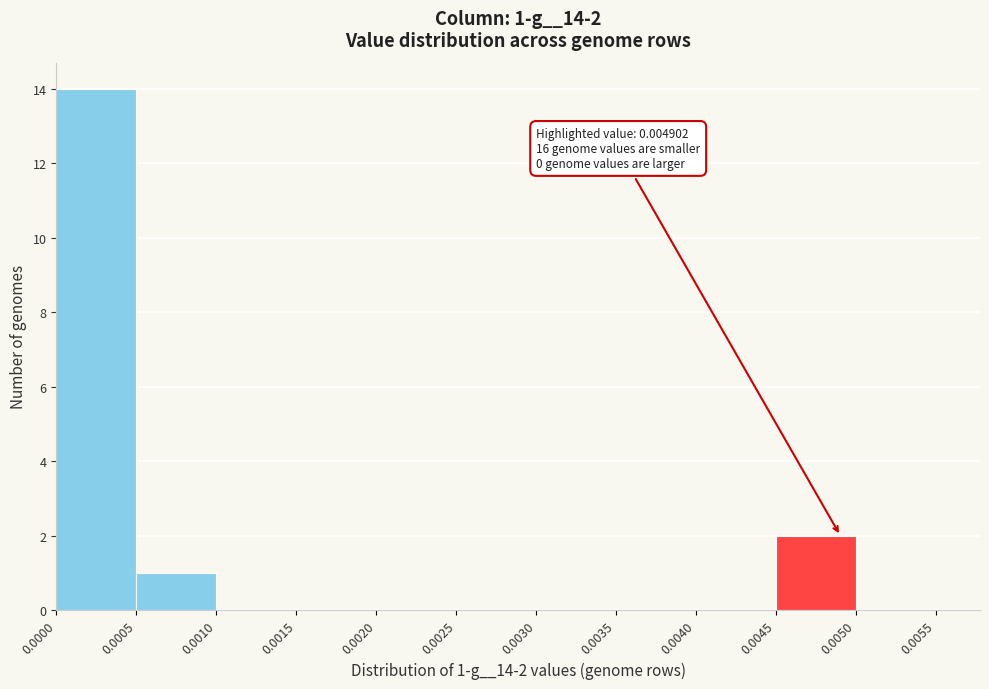

Which range on the x-axis has the tallest bar?

0.0000 to 0.0005